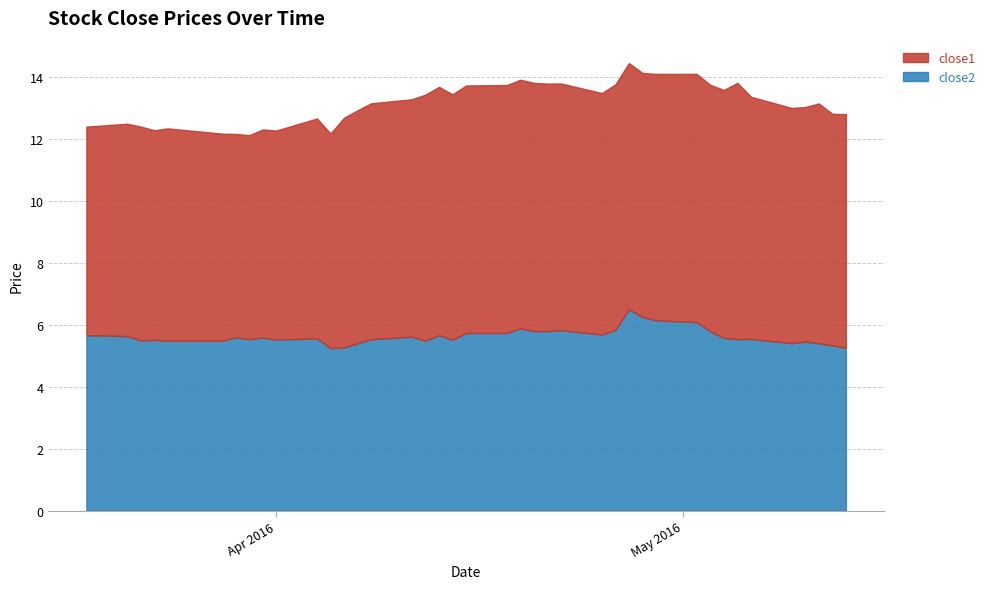

Rank the series by their average value, from highest to lowest.

close1, close2